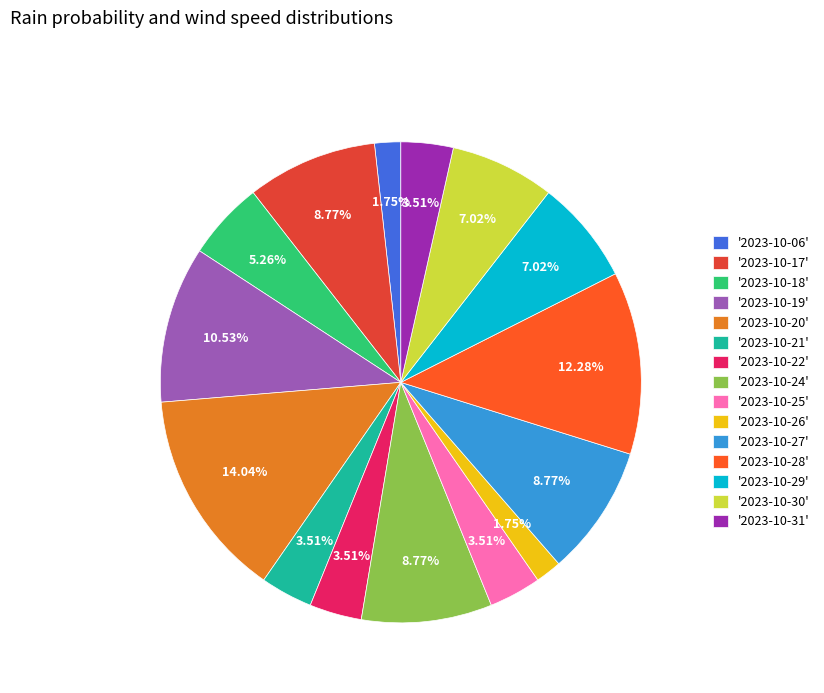

How many segments does this pie chart have?

15